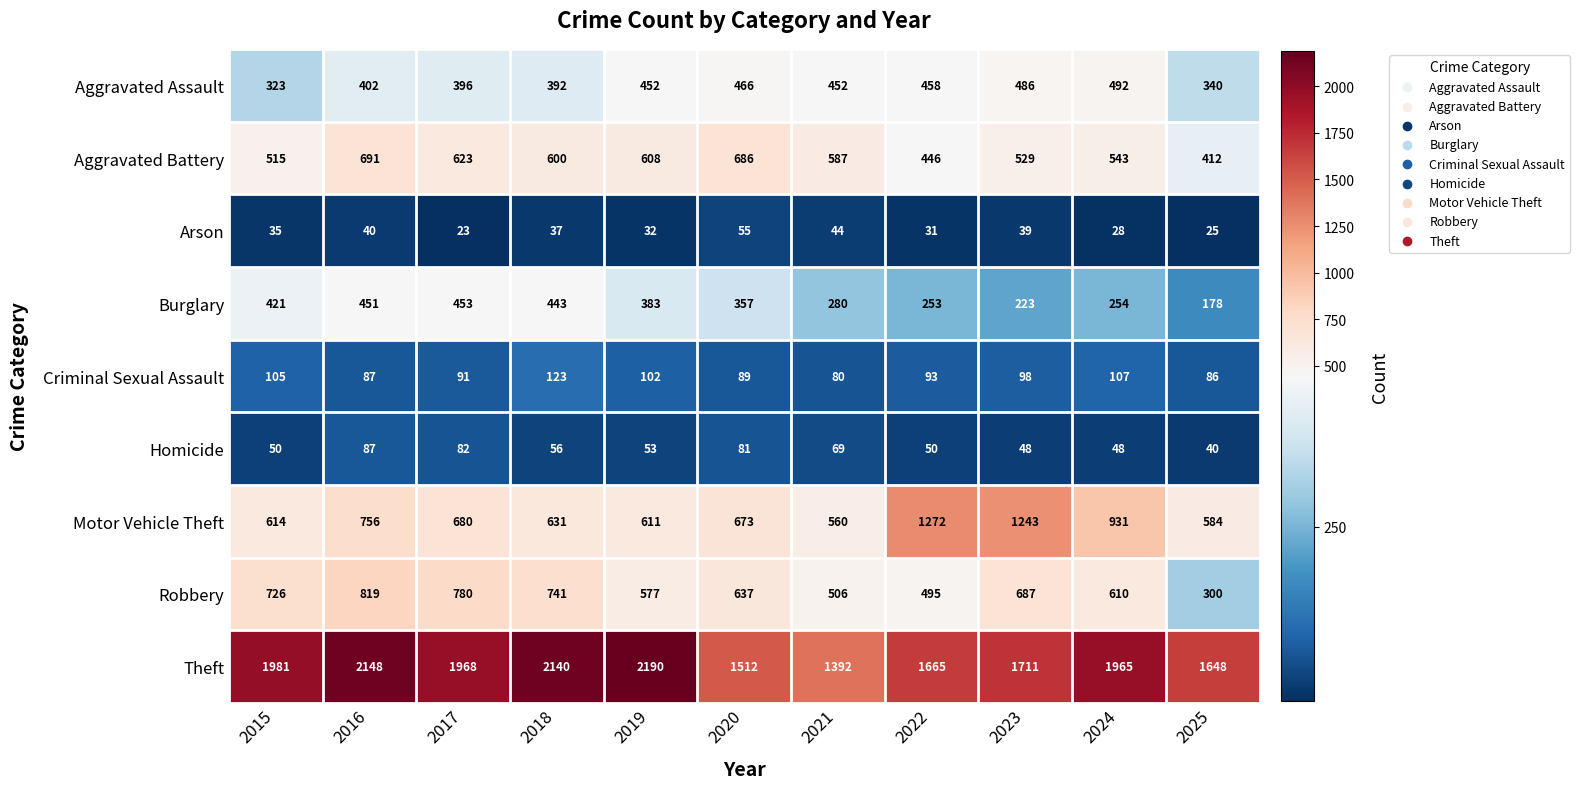

True or false: Criminal Sexual Assault has a value of 67 at 2018.

False